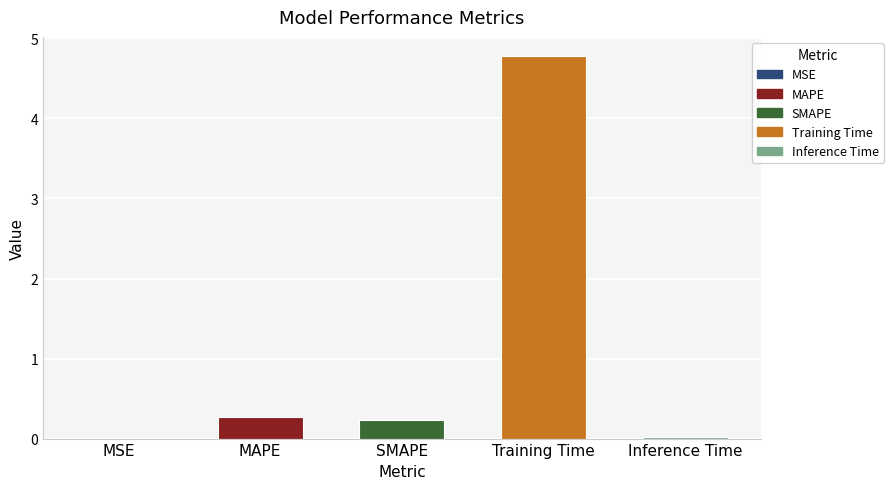

The chart shows a value of 0.0 at MSE. True or false?

True